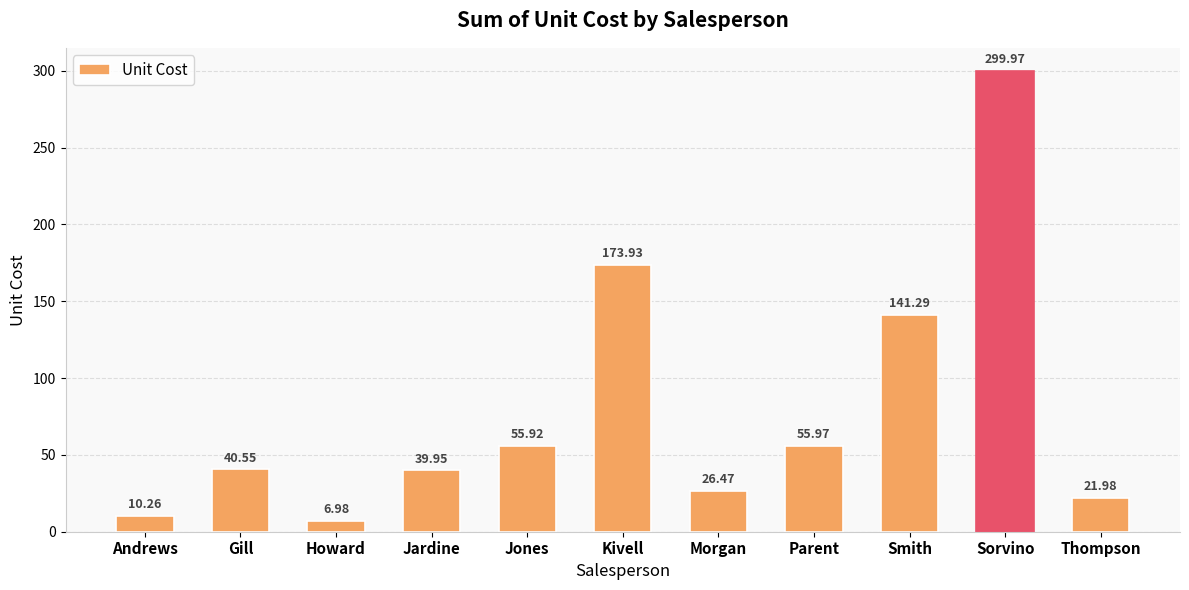

The chart shows a value of 14.0 at Morgan. True or false?

False